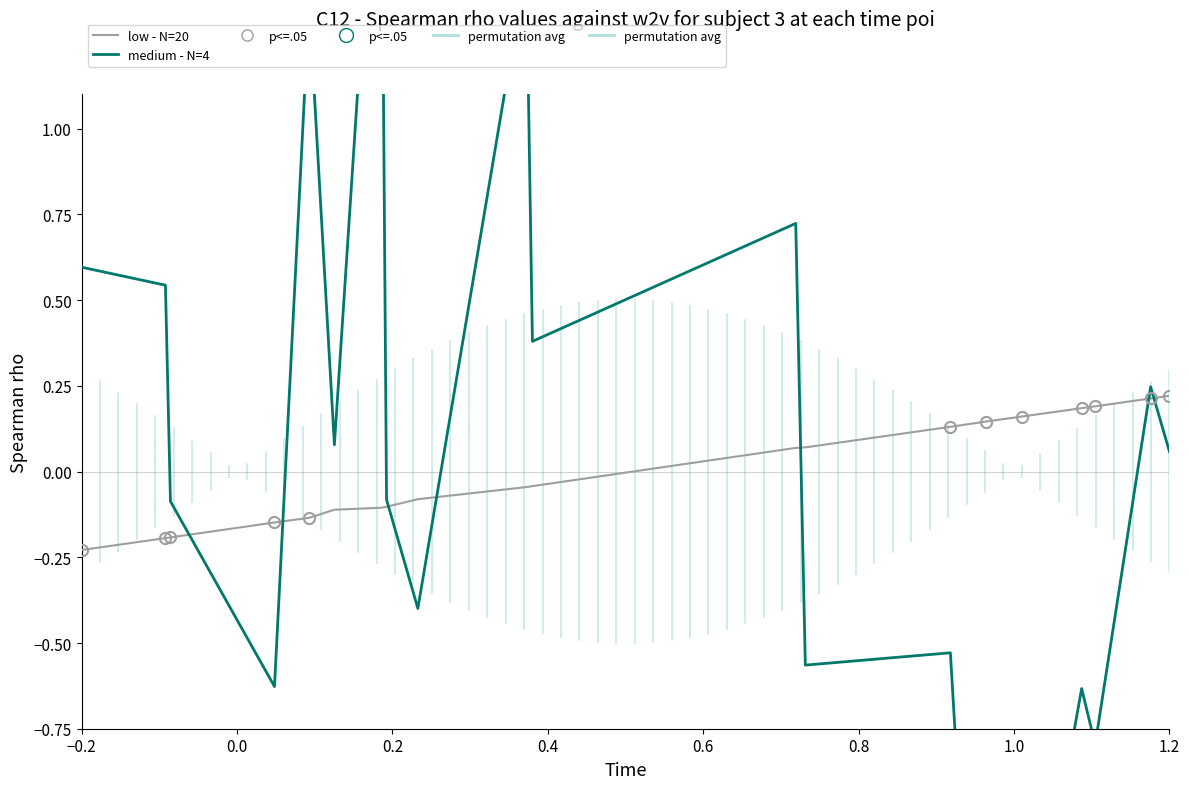

What is the difference between the second highest and minimum values in the medium - N=4 series?

3.8